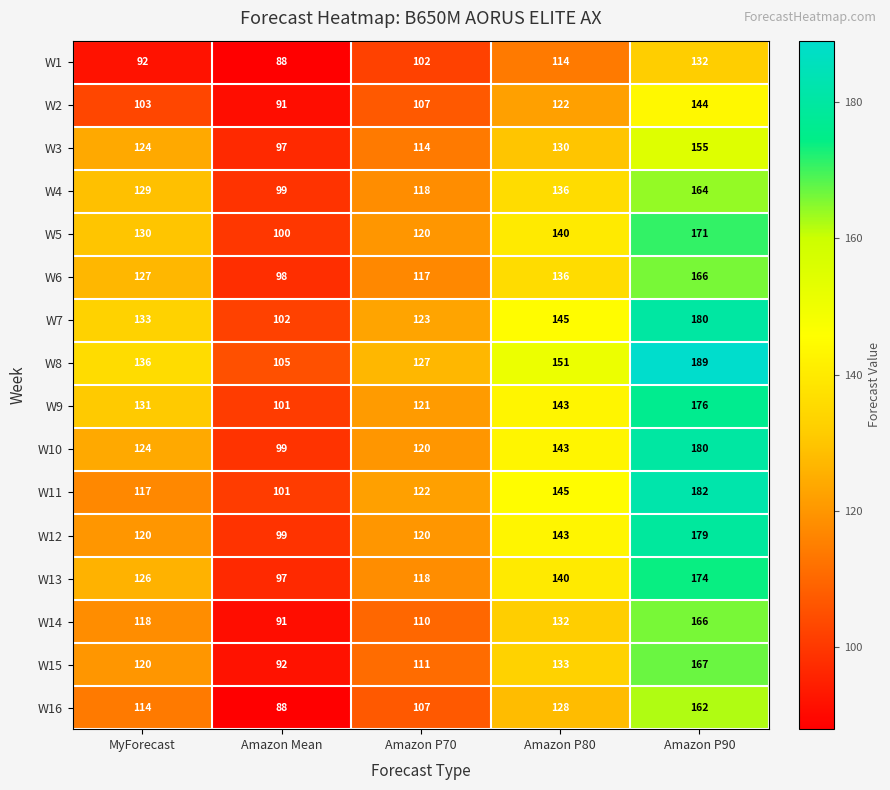

What is the difference between the maximum and minimum values in the W2 series?

53